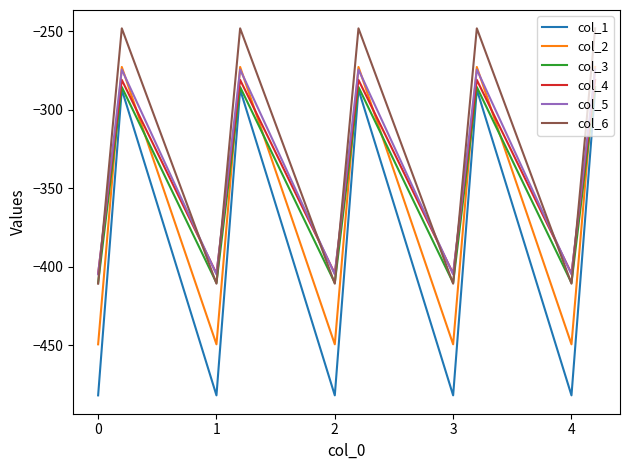

What is the lowest value of the col_6 series?

-410.8